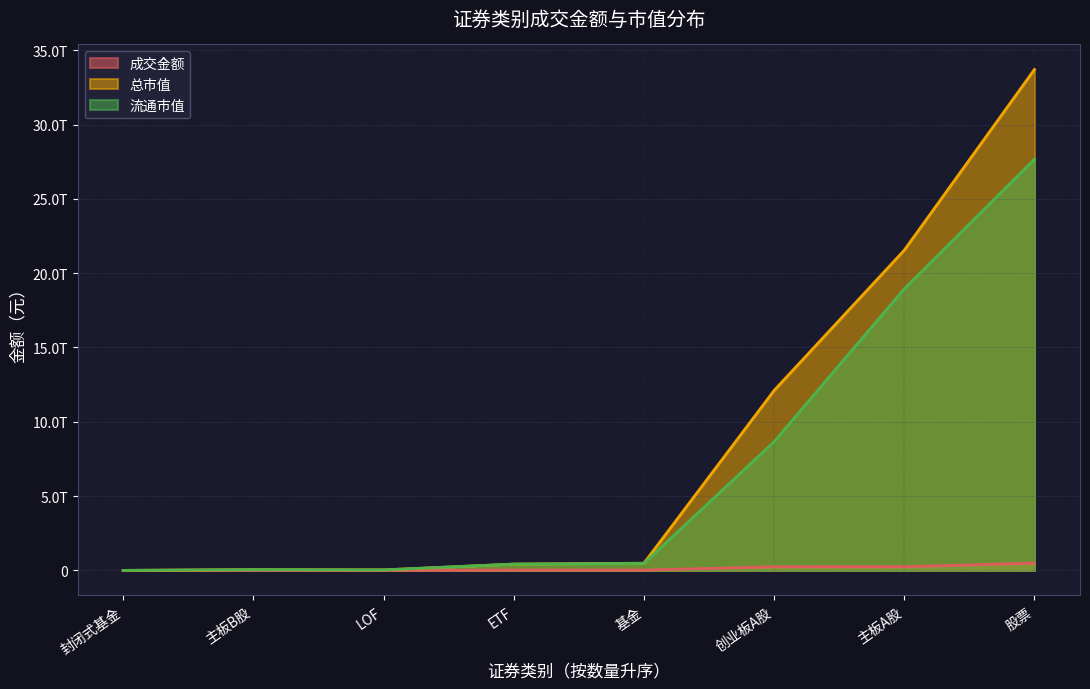

What is the approximate value of 流通市值 at LOF?

34560418731.4